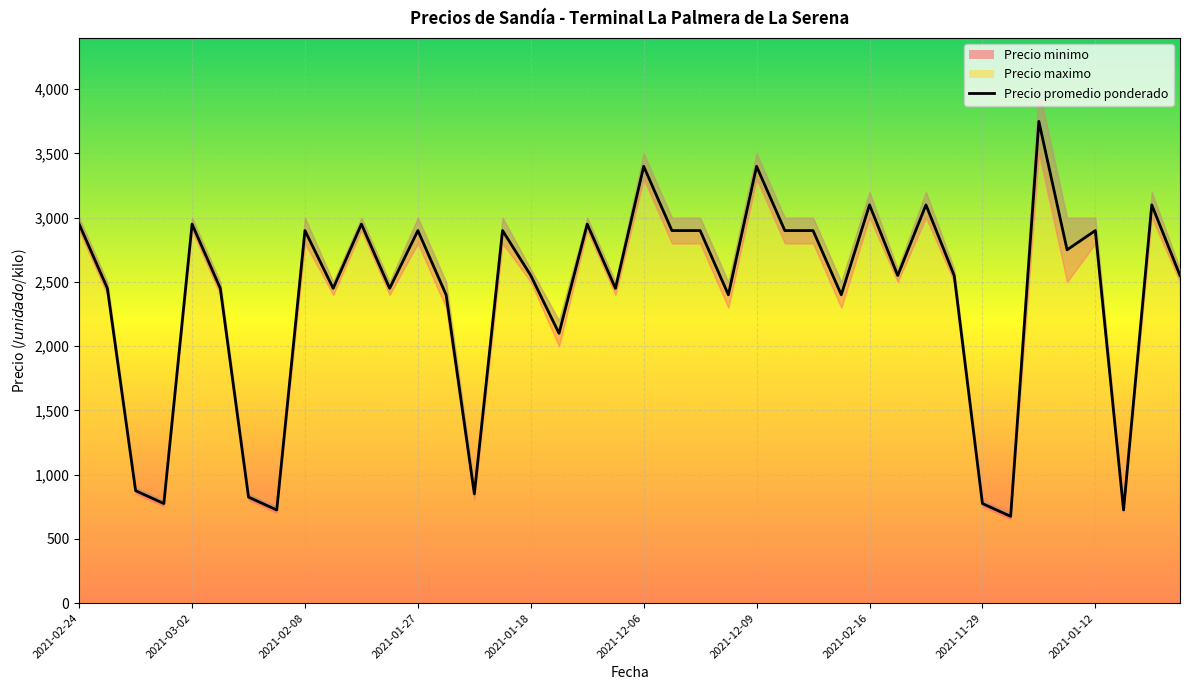

At which category does the chart reach its minimum across all series?

33